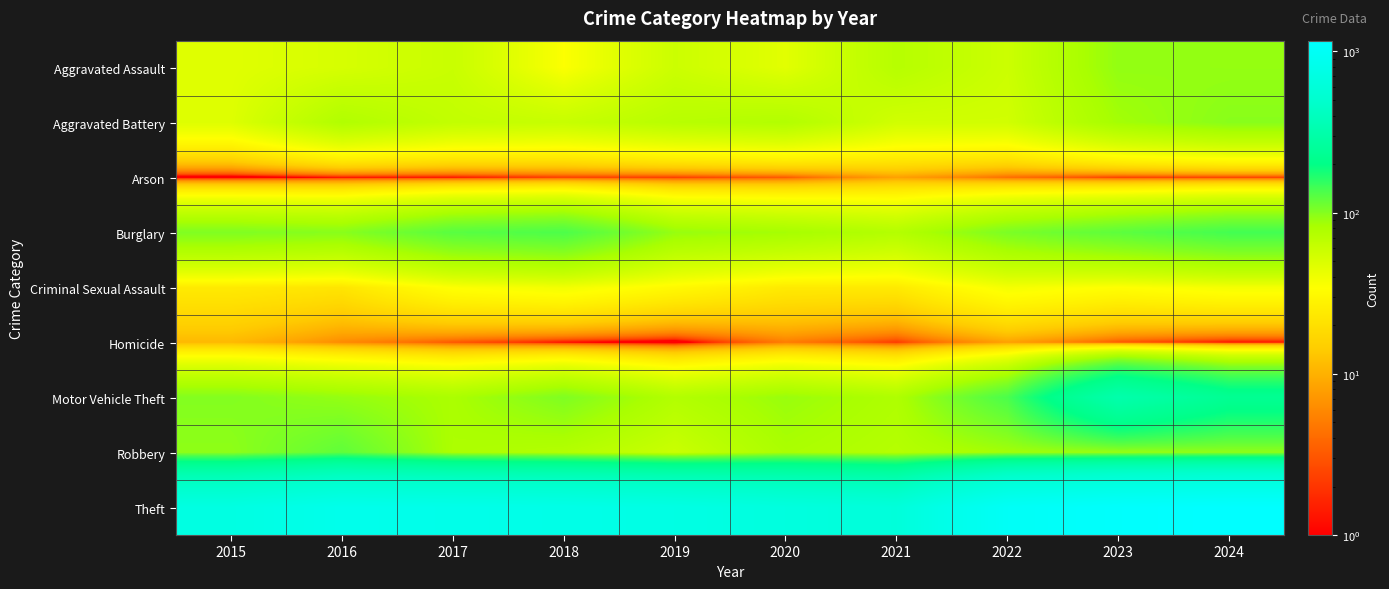

At how many categories does at least one series exceed 778?

5